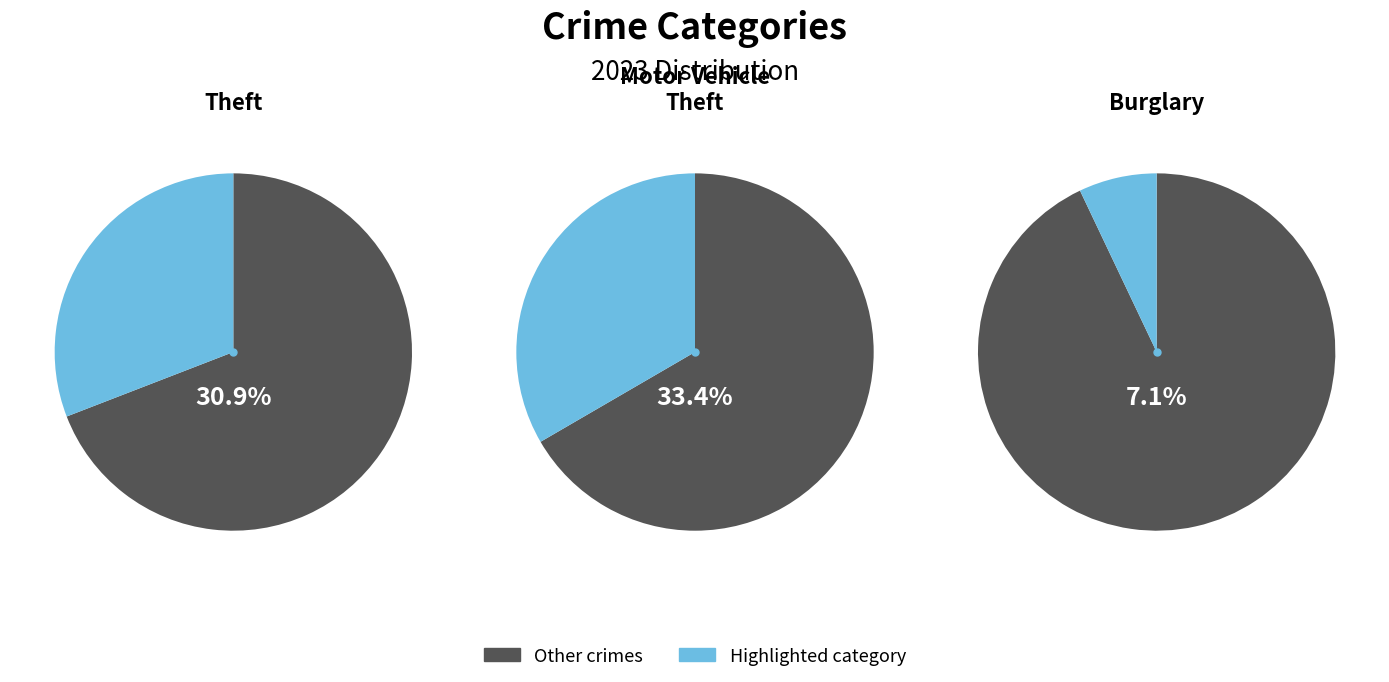

Does any single category account for the majority?

No